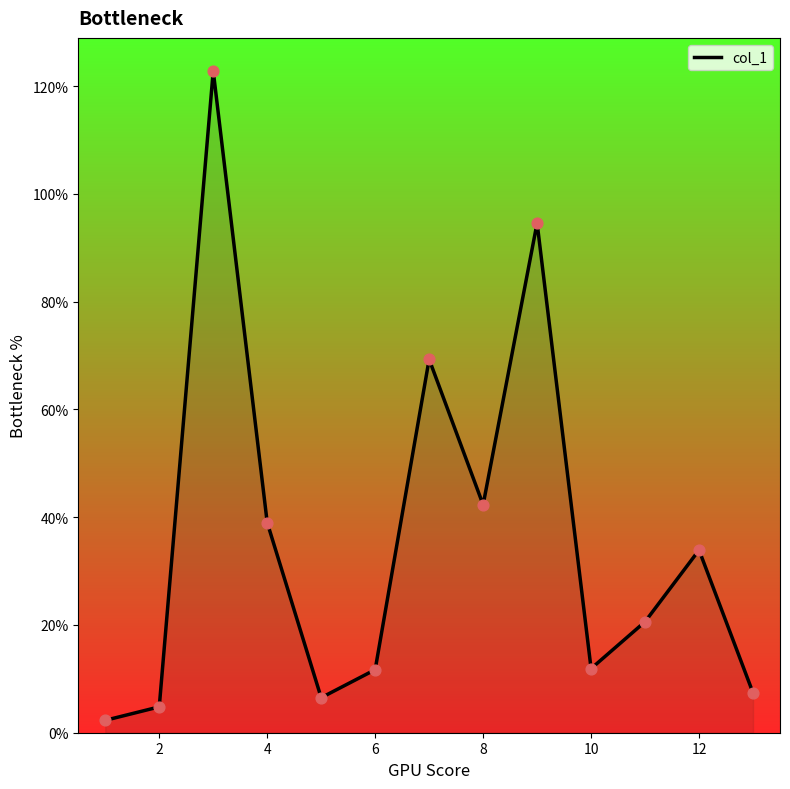

What is the greatest value displayed?

122.8